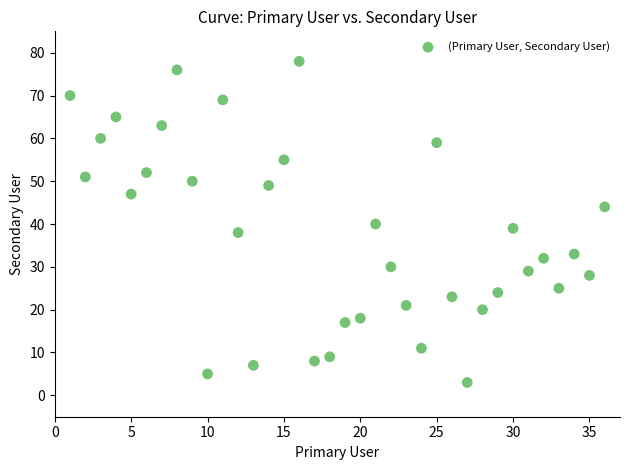

What is the range of X values (max minus min)?

35